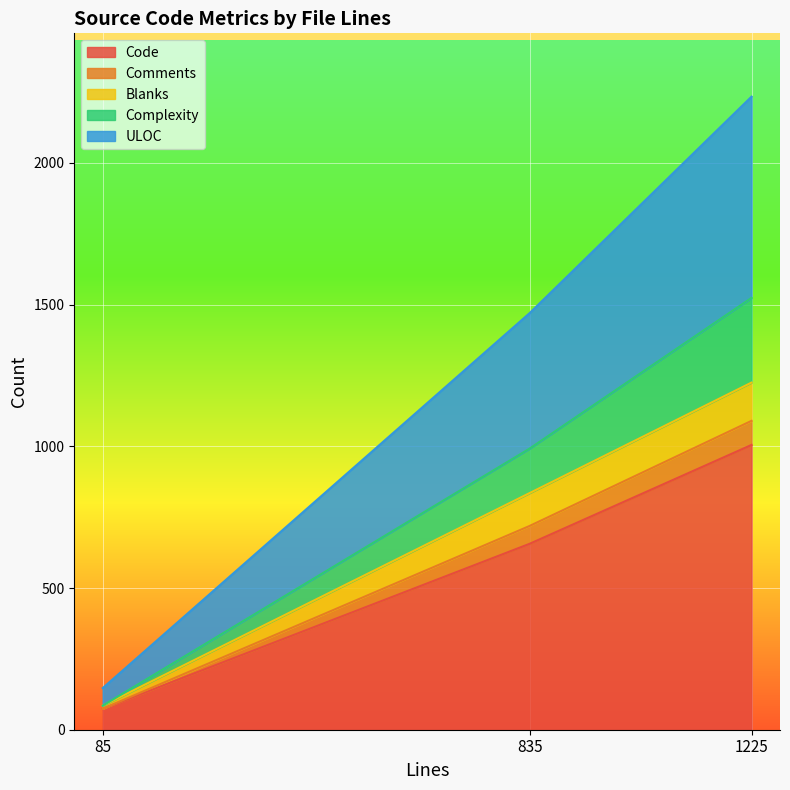

How many lines are shown in the chart?

5